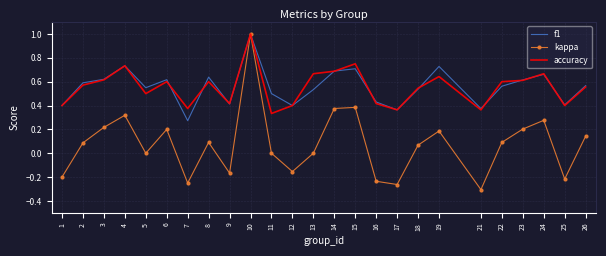

The accuracy series shows 0.6 at 19. True or false?

True